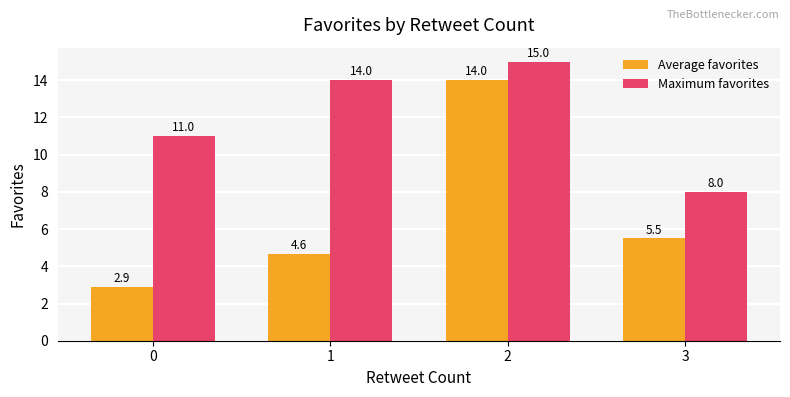

How many values in the Maximum favorites series are below 14?

2